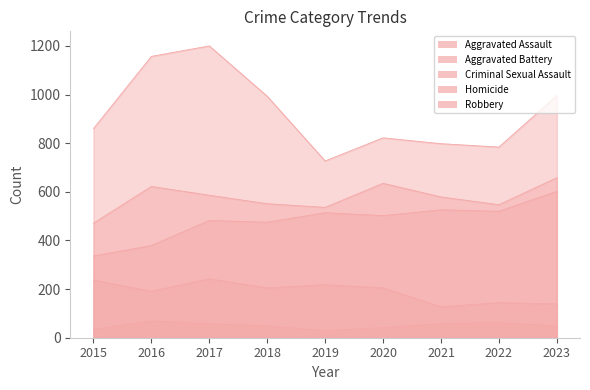

What value does the Aggravated Battery series have at 2017, to the nearest 10?

590